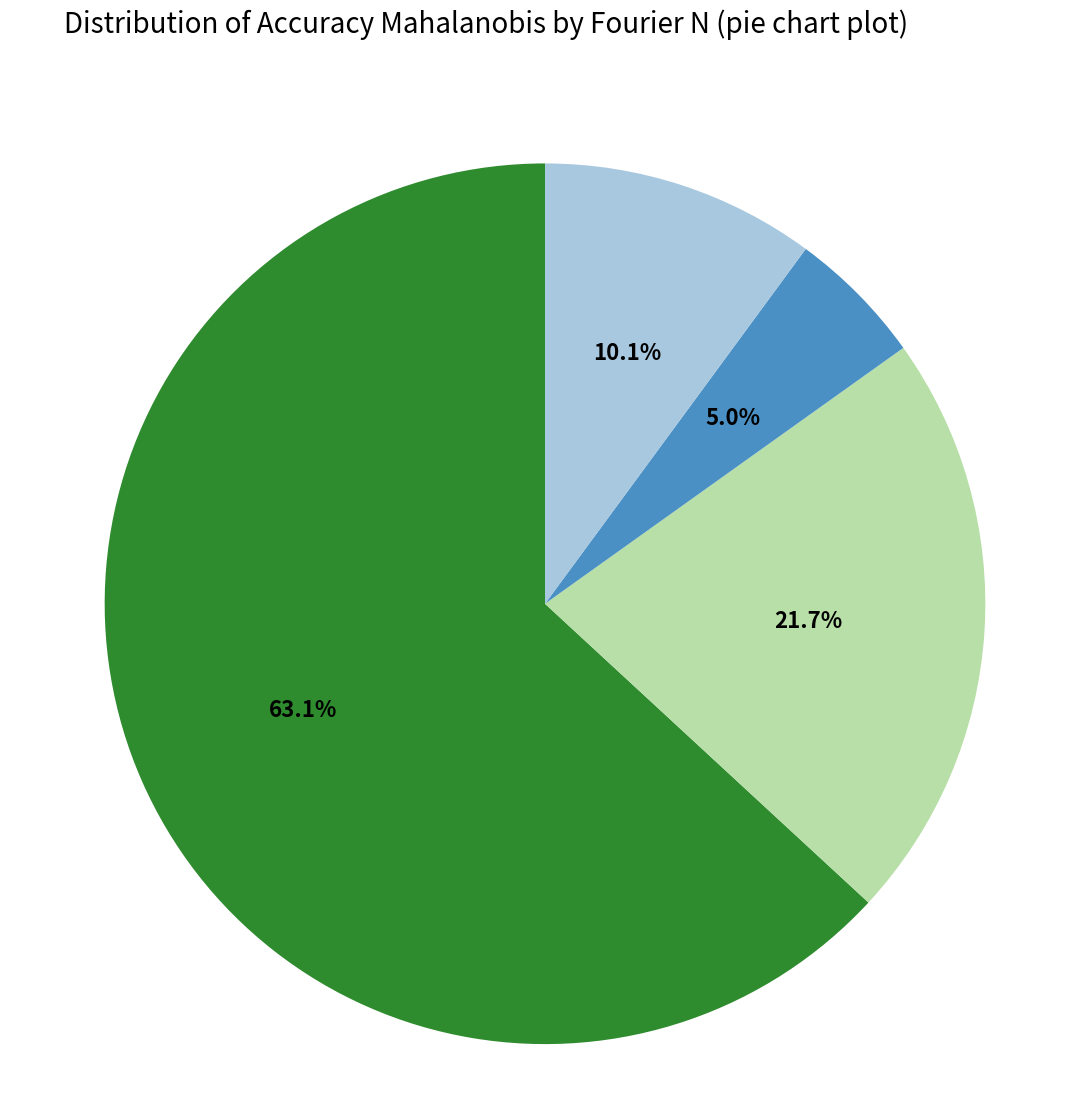

Does any single category account for the majority?

Yes